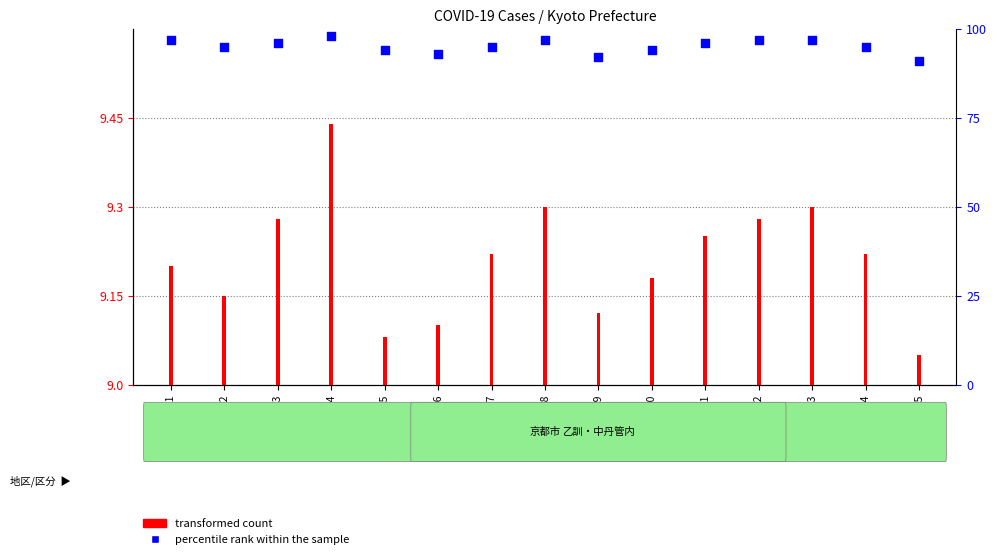

Which series reaches the maximum Y coordinate?

percentile rank within the sample